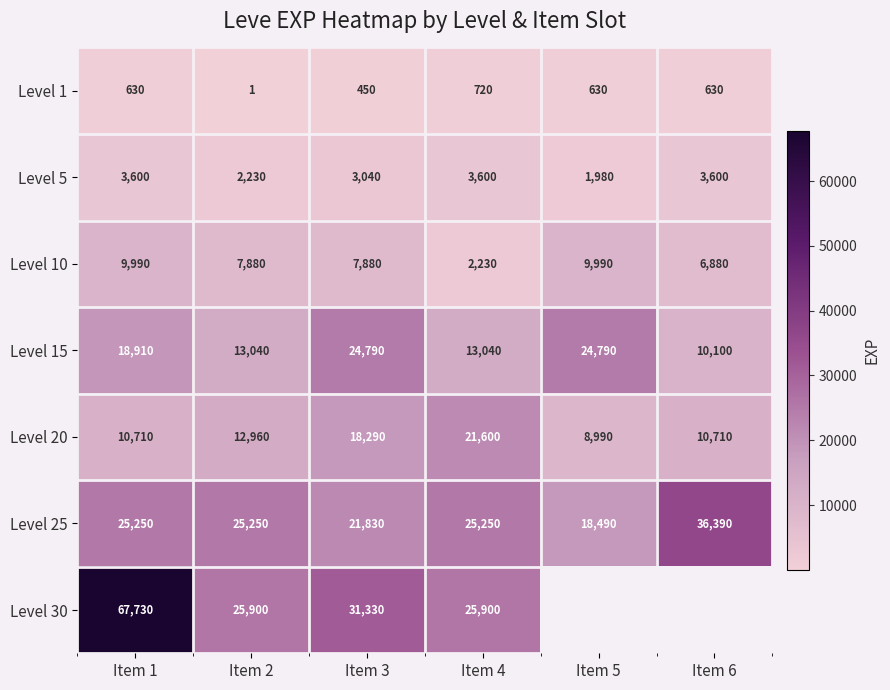

At which label does Level 10 first exceed 7880?

Item 1